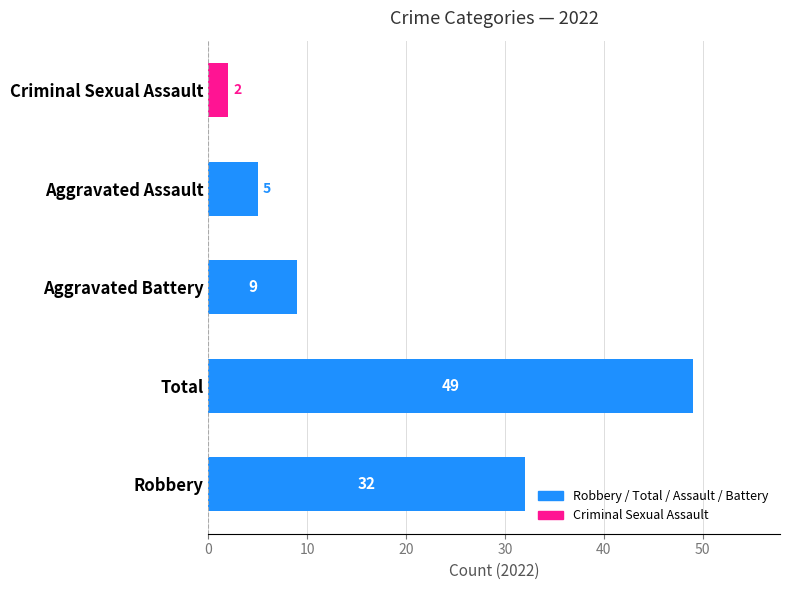

What is the change in value from Total to Aggravated Battery?

-40